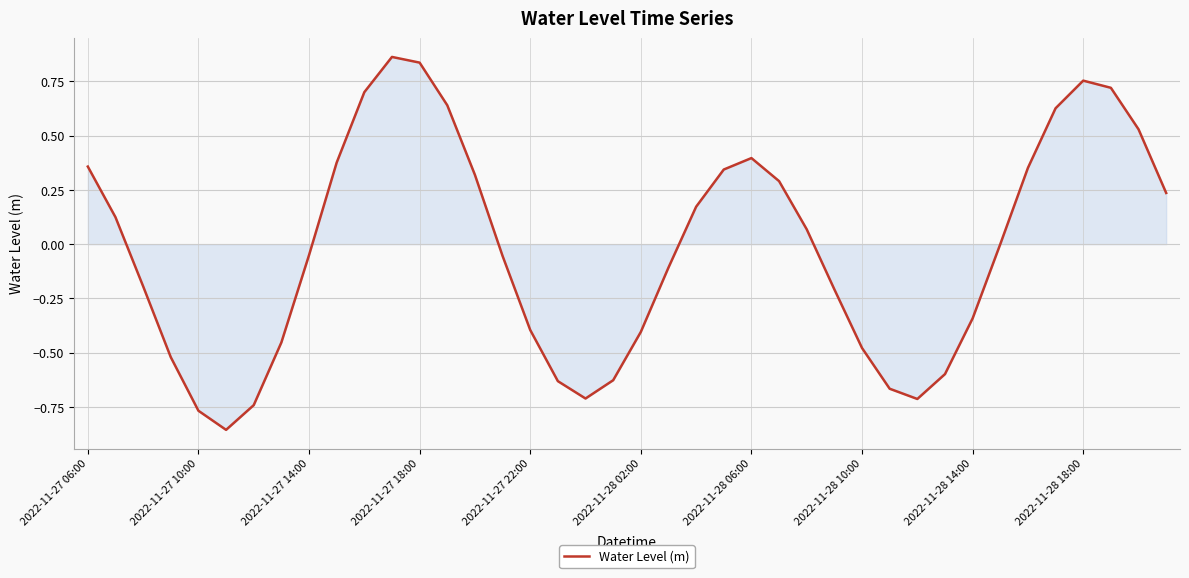

What is the difference between the maximum and minimum values?

1.7